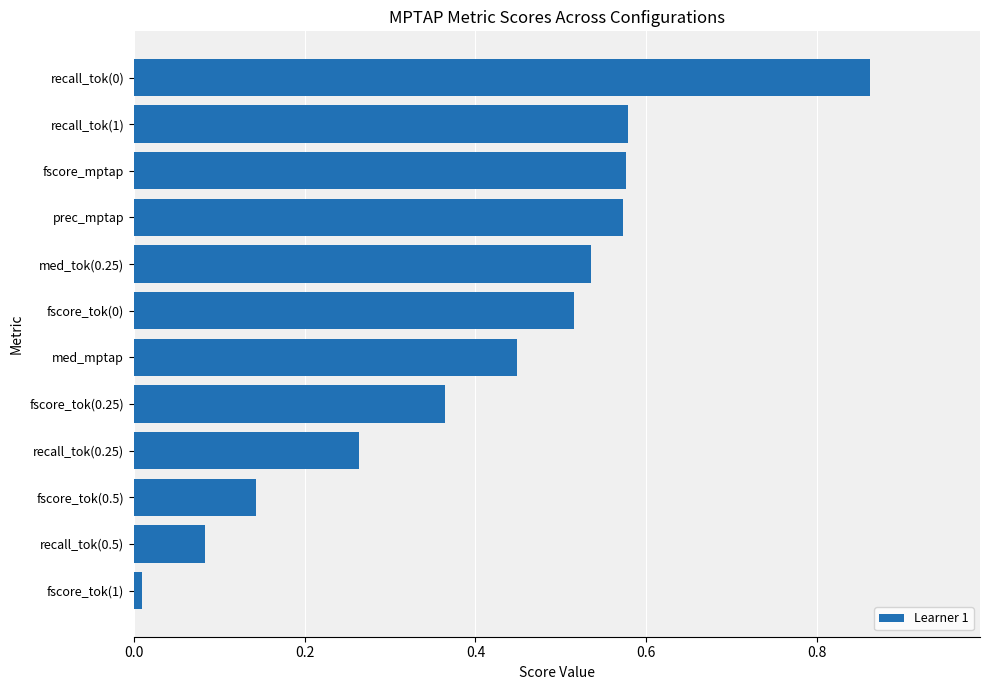

Does the chart contain any negative values?

No